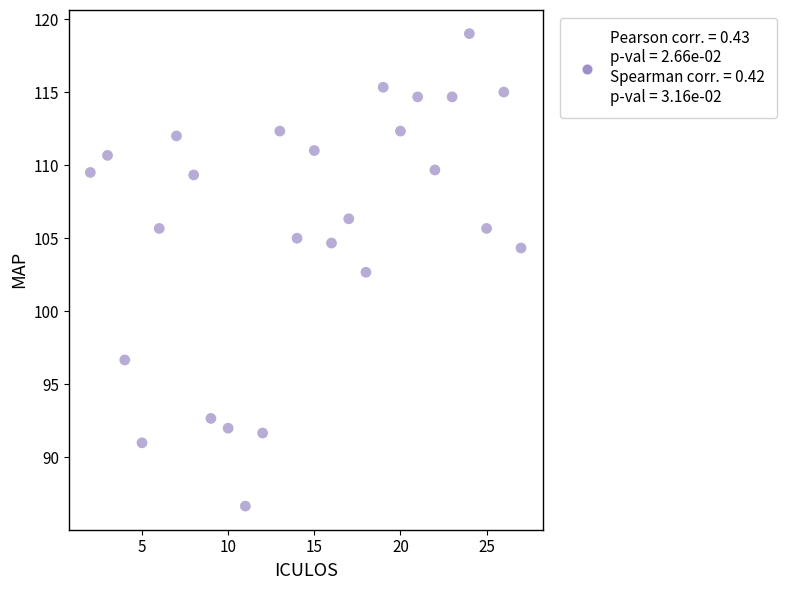

What Y value in the scatter plot is closest to 102?

102.7